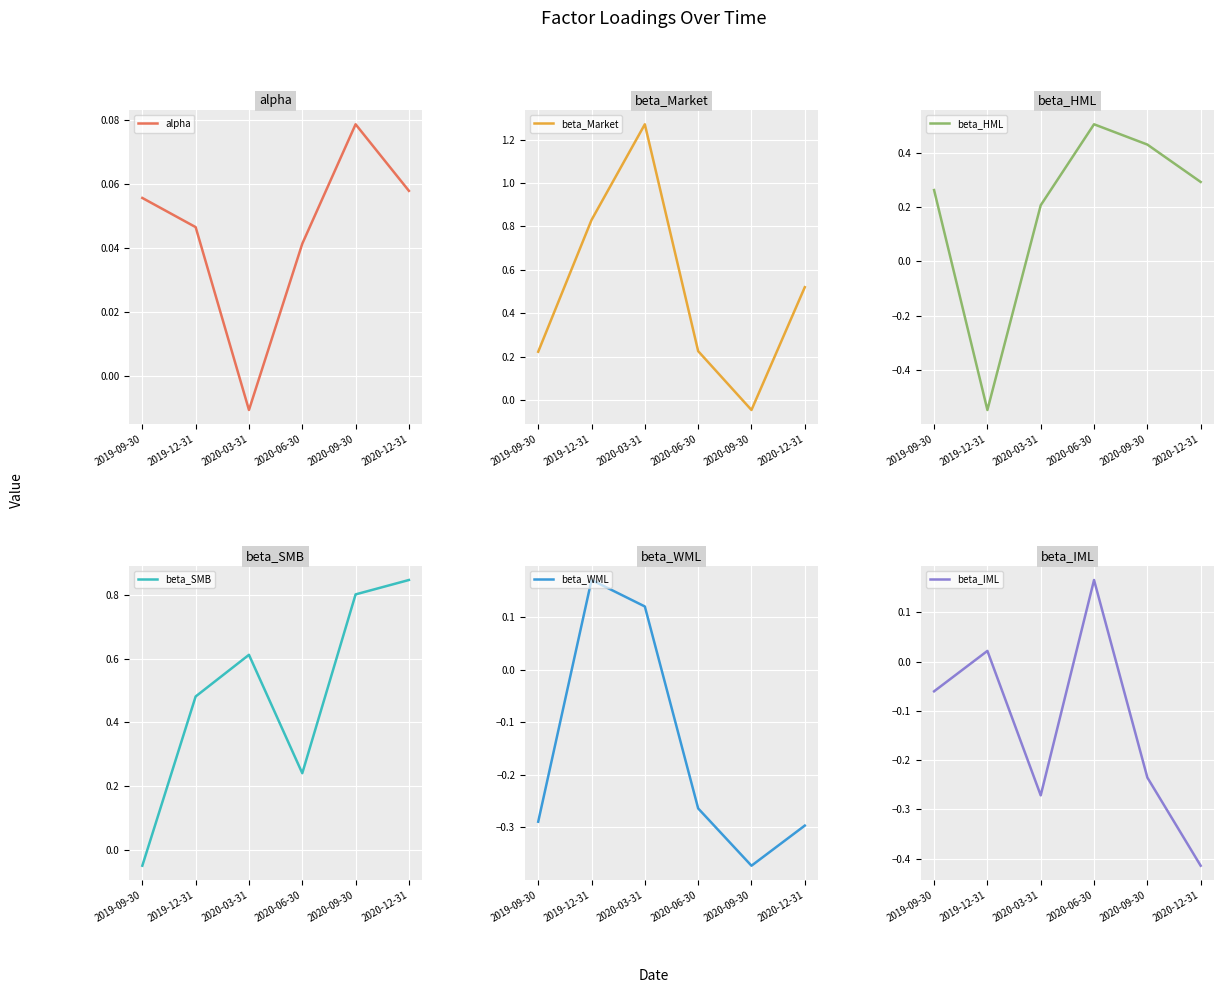

Which series has the largest total across all categories?

beta_Market